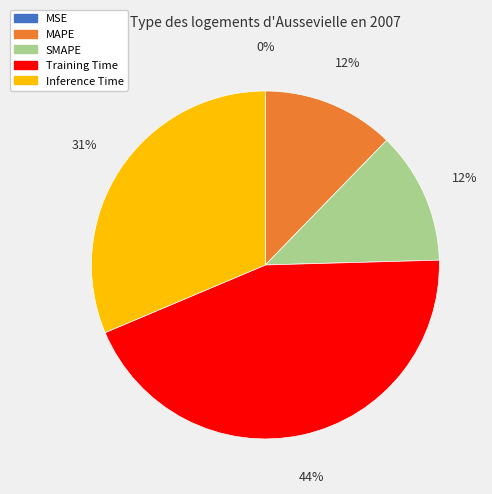

What is the largest slice in the pie chart?

Training Time